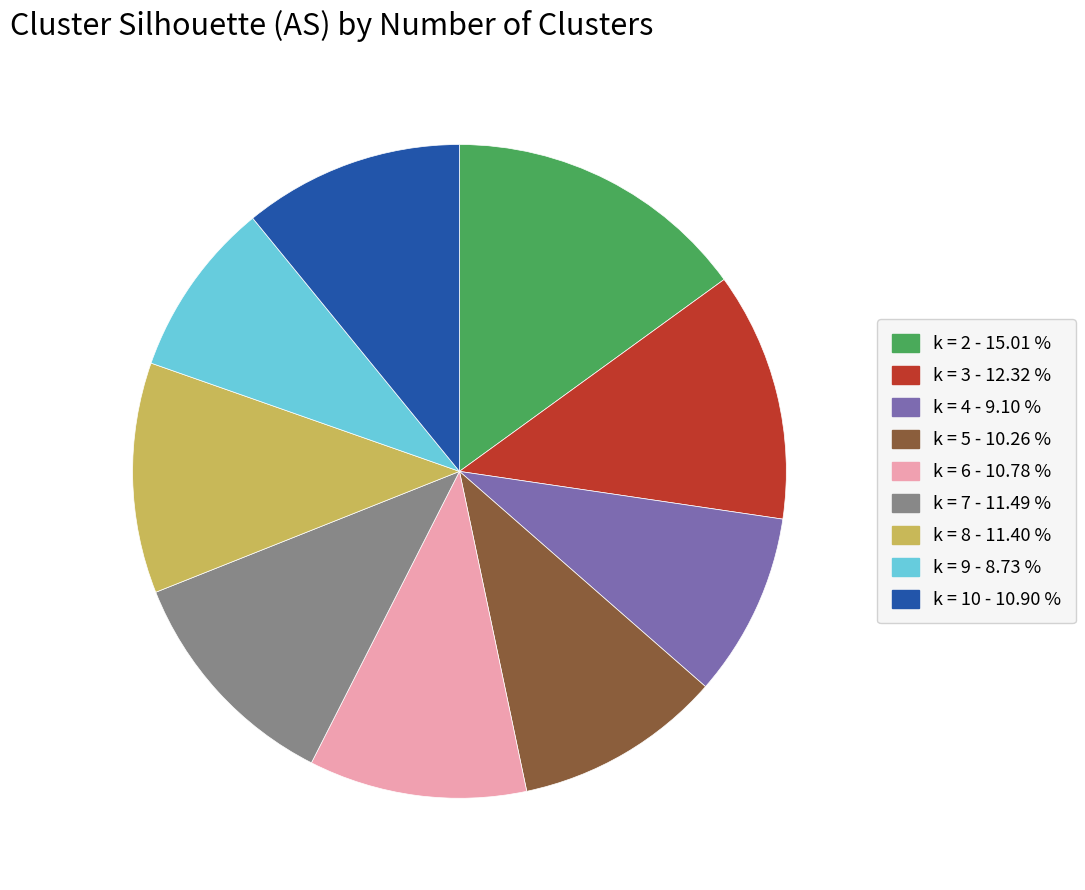

Which has a higher value, k = 6 or k = 3?

k = 3